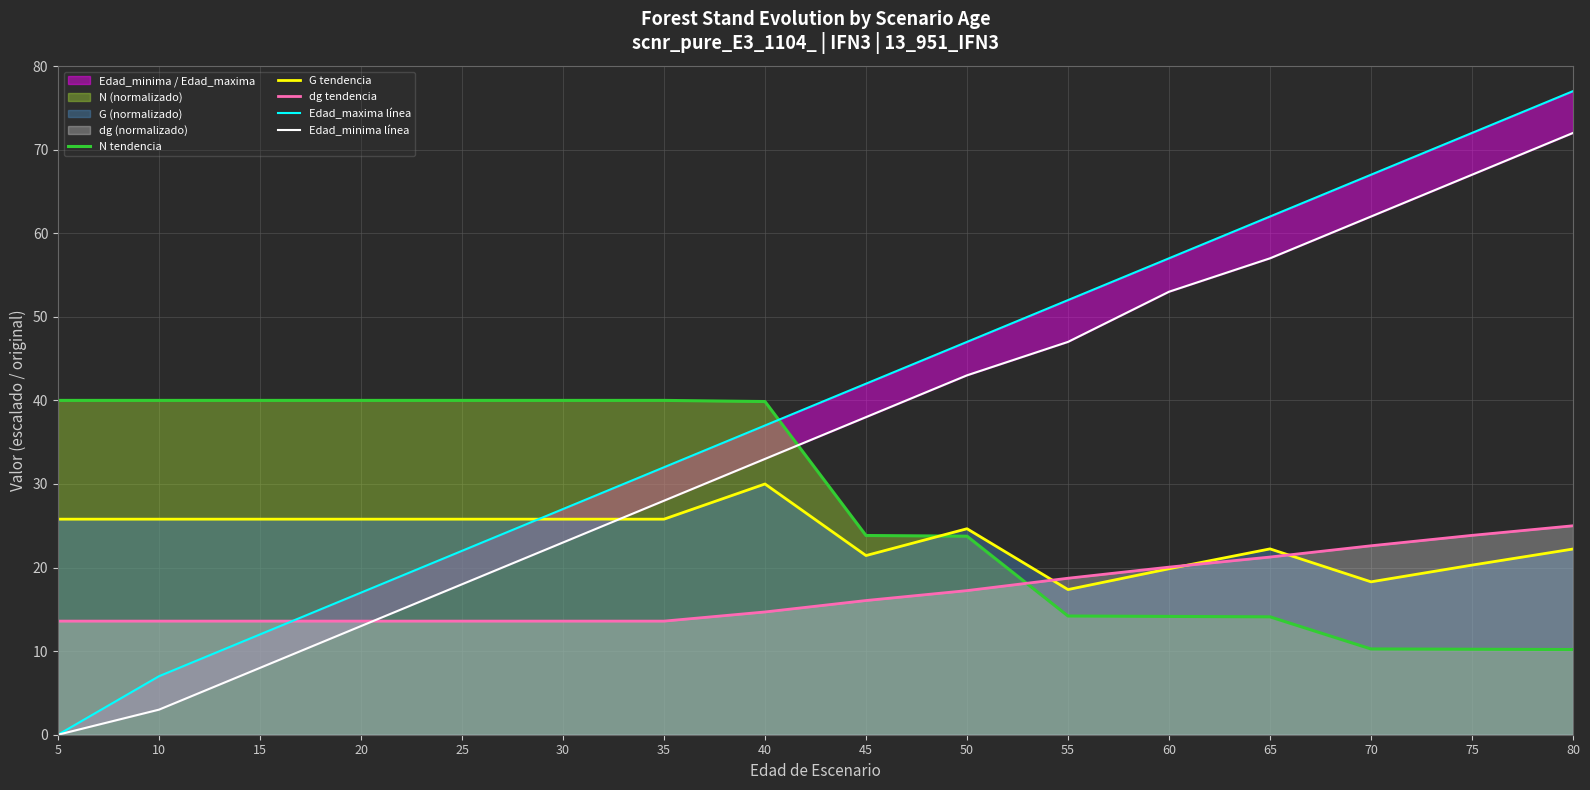

Reading left to right, transcribe all the data shown in this chart.

N tendencia: 5=40.0	10=40.0	15=40.0	20=40.0	25=40.0	30=40.0	35=40.0	40=39.9	45=23.8	50=23.8	55=14.2	60=14.2	65=14.1	70=10.3	75=10.2	80=10.2
G tendencia: 5=25.8	10=25.8	15=25.8	20=25.8	25=25.8	30=25.8	35=25.8	40=30.0	45=21.4	50=24.6	55=17.4	60=19.9	65=22.2	70=18.3	75=20.3	80=22.2
dg tendencia: 5=13.6	10=13.6	15=13.6	20=13.6	25=13.6	30=13.6	35=13.6	40=14.7	45=16.1	50=17.2	55=18.7	60=20.1	65=21.3	70=22.6	75=23.9	80=25.0
Edad_maxima línea: 5=0.0	10=7.0	15=12.0	20=17.0	25=22.0	30=27.0	35=32.0	40=37.0	45=42.0	50=47.0	55=52.0	60=57.0	65=62.0	70=67.0	75=72.0	80=77.0
Edad_minima línea: 5=0.0	10=3.0	15=8.0	20=13.0	25=18.0	30=23.0	35=28.0	40=33.0	45=38.0	50=43.0	55=47.0	60=53.0	65=57.0	70=62.0	75=67.0	80=72.0